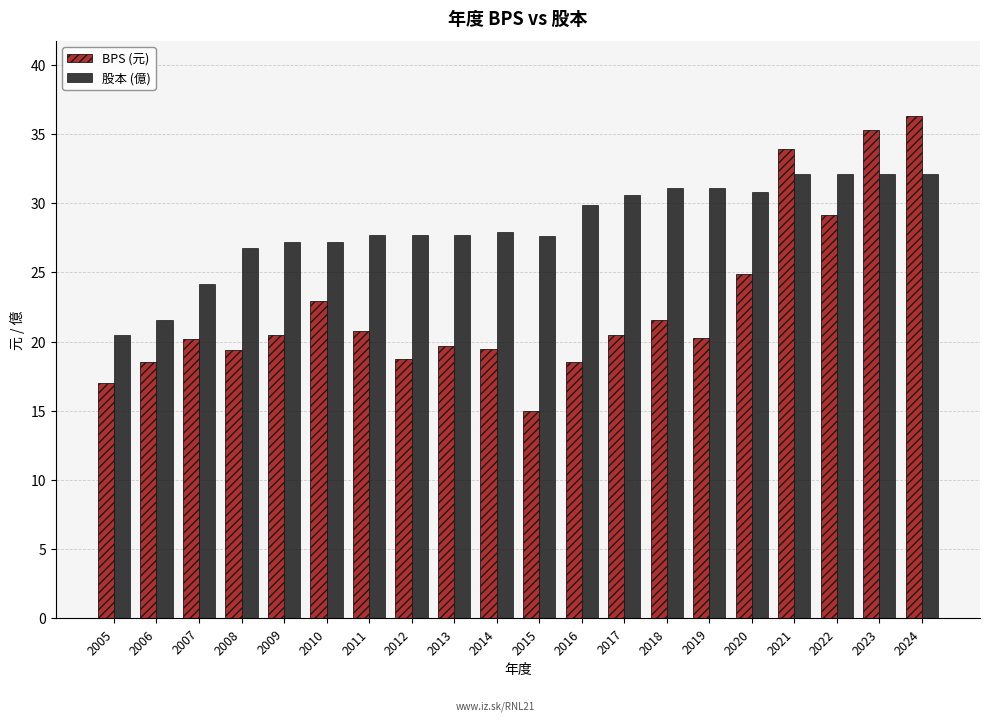

How many data points in 股本 (億) are above 27?

16